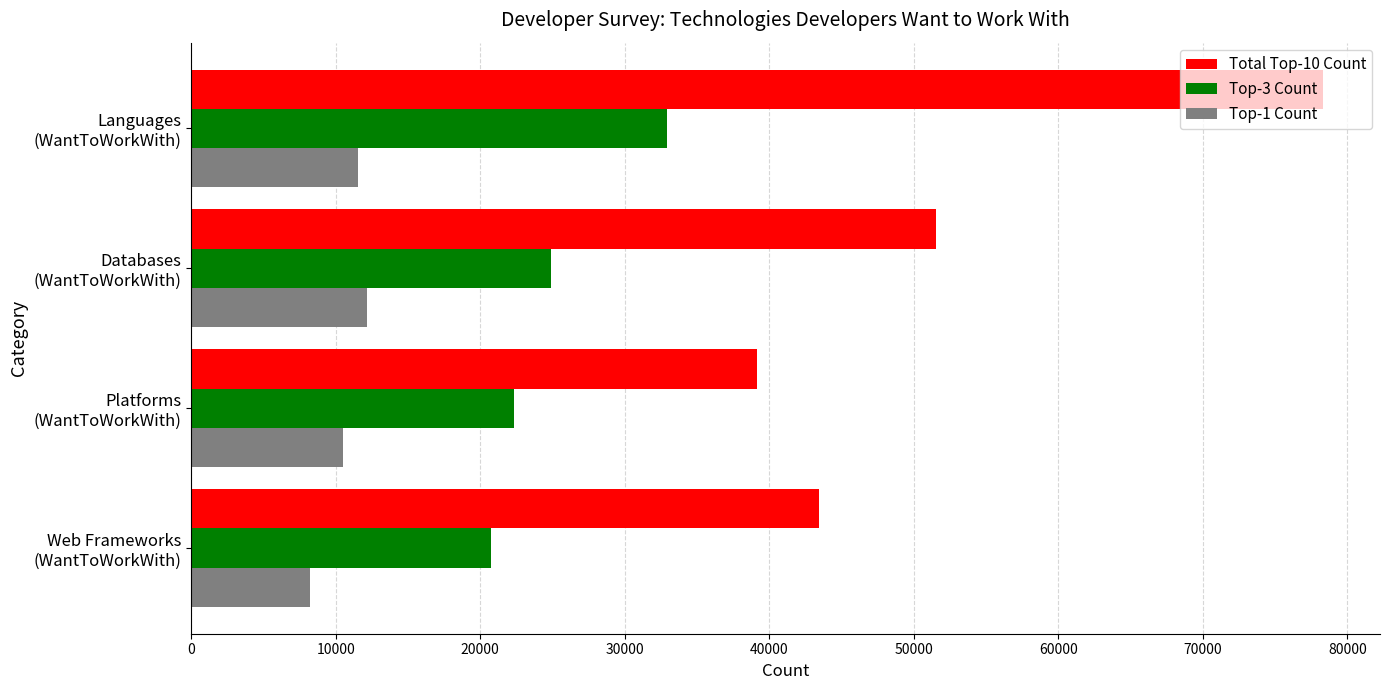

Where is Total Top-10 Count nearest to the value 58748?

Databases
(WantToWorkWith)